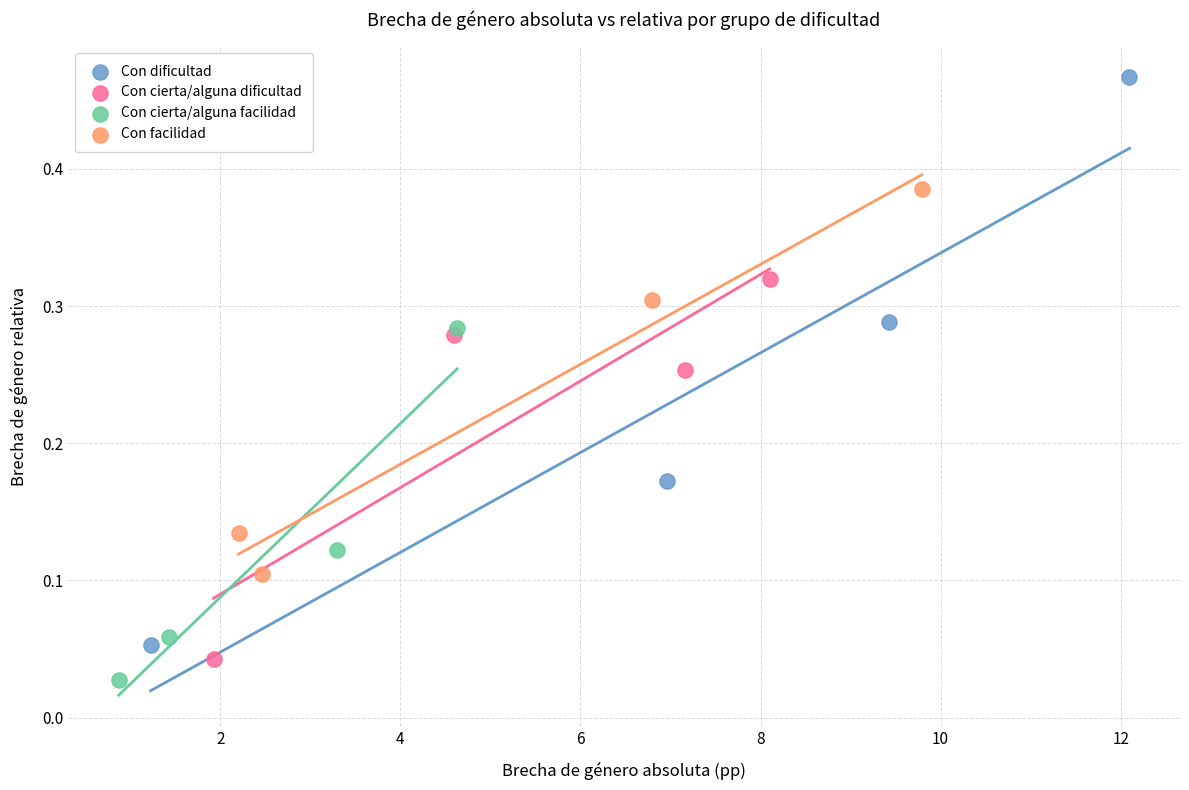

Which series has the widest spread of Y values?

Con dificultad